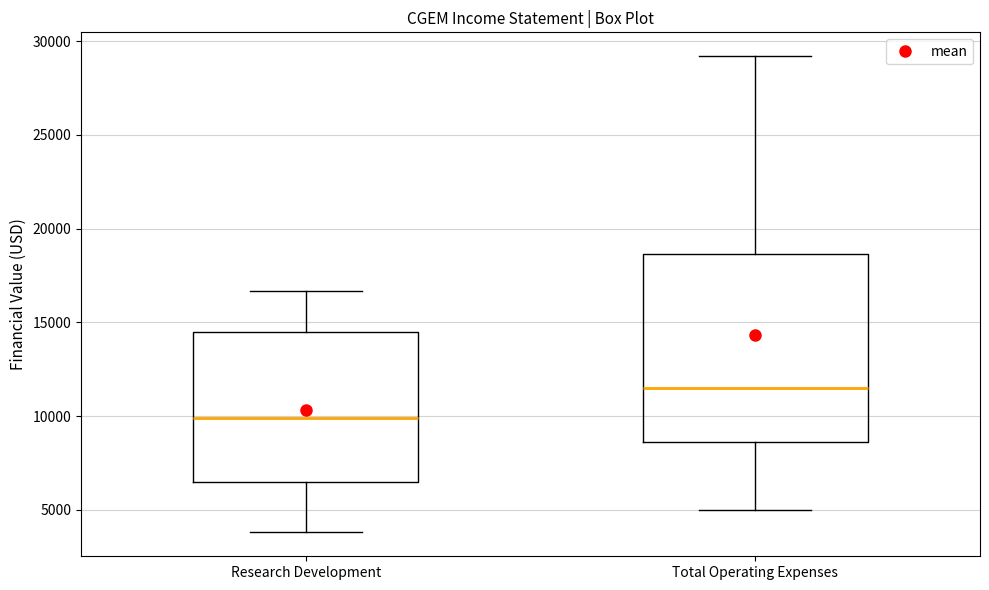

Where does the lower whisker of the box for Total Operating Expenses end on the y-axis? The values are not printed on the chart, so give them approximately, as read against the axis.

5000